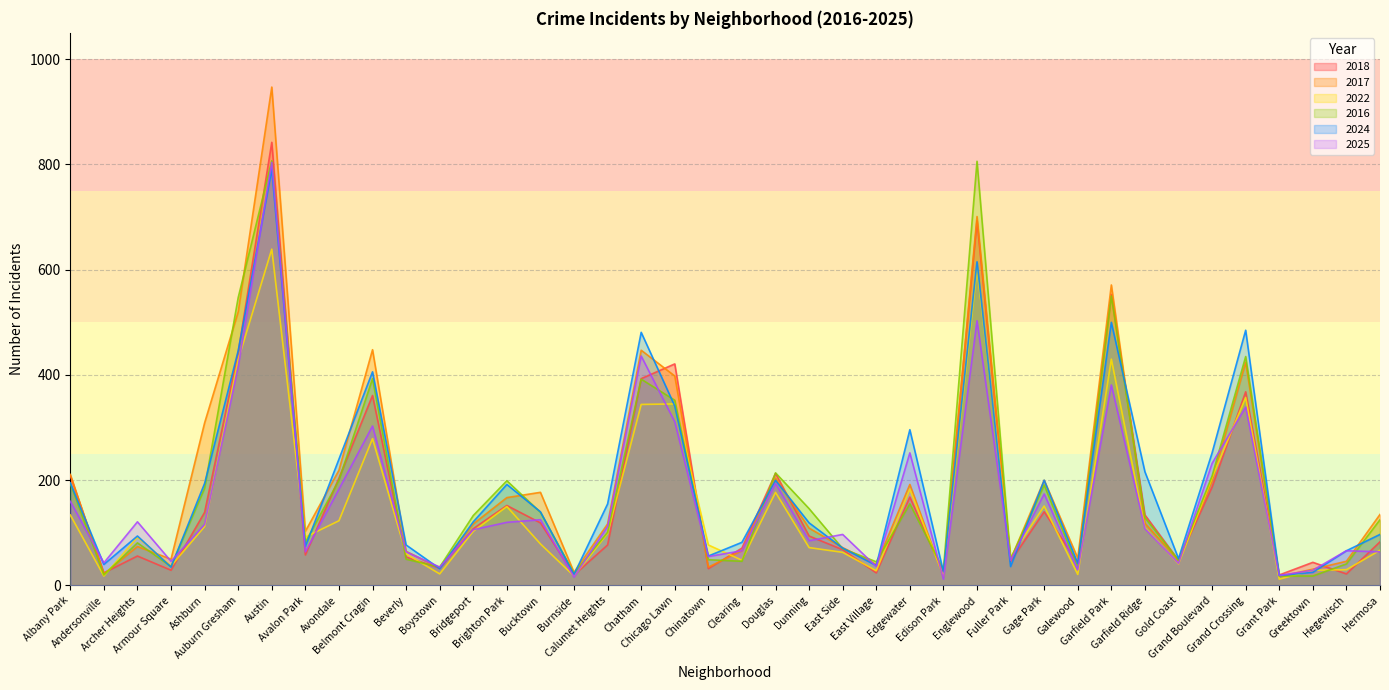

Reading right to left, what are all the values shown in this chart?

2018: Hermosa=83	Hegewisch=22	Greektown=44	Grant Park=20	Grand Crossing=368	Grand Boulevard=187	Gold Coast=48	Garfield Ridge=134	Garfield Park=553	Galewood=43	Gage Park=140	Fuller Park=46	Englewood=693	Edison Park=23	Edgewater=168	East Village=24	East Side=68	Dunning=94	Douglas=213	Clearing=71	Chinatown=32	Chicago Lawn=421	Chatham=393	Calumet Heights=77	Burnside=20	Bucktown=119	Brighton Park=152	Bridgeport=108	Boystown=33	Beverly=54	Belmont Cragin=361	Avondale=204	Avalon Park=58	Austin=842	Auburn Gresham=443	Ashburn=139	Armour Square=29	Archer Heights=56	Andersonville=24	Albany Park=209
2017: Hermosa=135	Hegewisch=46	Greektown=31	Grant Park=17	Grand Crossing=424	Grand Boulevard=198	Gold Coast=48	Garfield Ridge=118	Garfield Park=571	Galewood=52	Gage Park=200	Fuller Park=49	Englewood=701	Edison Park=17	Edgewater=192	East Village=40	East Side=72	Dunning=109	Douglas=204	Clearing=66	Chinatown=35	Chicago Lawn=398	Chatham=447	Calumet Heights=117	Burnside=25	Bucktown=177	Brighton Park=167	Bridgeport=117	Boystown=33	Beverly=65	Belmont Cragin=448	Avondale=219	Avalon Park=103	Austin=947	Auburn Gresham=520	Ashburn=309	Armour Square=50	Archer Heights=74	Andersonville=22	Albany Park=211
2022: Hermosa=67	Hegewisch=30	Greektown=29	Grant Park=12	Grand Crossing=357	Grand Boulevard=205	Gold Coast=41	Garfield Ridge=110	Garfield Park=430	Galewood=21	Gage Park=151	Fuller Park=54	Englewood=603	Edison Park=18	Edgewater=183	East Village=28	East Side=63	Dunning=72	Douglas=177	Clearing=48	Chinatown=77	Chicago Lawn=345	Chatham=344	Calumet Heights=99	Burnside=18	Bucktown=79	Brighton Park=150	Bridgeport=103	Boystown=22	Beverly=60	Belmont Cragin=279	Avondale=123	Avalon Park=92	Austin=639	Auburn Gresham=429	Ashburn=112	Armour Square=37	Archer Heights=92	Andersonville=18	Albany Park=134
2016: Hermosa=125	Hegewisch=41	Greektown=18	Grant Park=18	Grand Crossing=435	Grand Boulevard=208	Gold Coast=48	Garfield Ridge=129	Garfield Park=550	Galewood=35	Gage Park=191	Fuller Park=50	Englewood=806	Edison Park=30	Edgewater=155	East Village=45	East Side=70	Dunning=146	Douglas=214	Clearing=46	Chinatown=49	Chicago Lawn=352	Chatham=392	Calumet Heights=101	Burnside=23	Bucktown=139	Brighton Park=199	Bridgeport=133	Boystown=35	Beverly=50	Belmont Cragin=393	Avondale=200	Avalon Park=82	Austin=807	Auburn Gresham=547	Ashburn=185	Armour Square=36	Archer Heights=81	Andersonville=20	Albany Park=194
2024: Hermosa=97	Hegewisch=66	Greektown=25	Grant Park=19	Grand Crossing=485	Grand Boulevard=252	Gold Coast=51	Garfield Ridge=216	Garfield Park=500	Galewood=42	Gage Park=200	Fuller Park=36	Englewood=615	Edison Park=26	Edgewater=296	East Village=38	East Side=71	Dunning=119	Douglas=200	Clearing=82	Chinatown=56	Chicago Lawn=341	Chatham=481	Calumet Heights=155	Burnside=21	Bucktown=140	Brighton Park=192	Bridgeport=121	Boystown=32	Beverly=77	Belmont Cragin=406	Avondale=240	Avalon Park=74	Austin=791	Auburn Gresham=446	Ashburn=194	Armour Square=35	Archer Heights=94	Andersonville=40	Albany Park=195
2025: Hermosa=64	Hegewisch=66	Greektown=29	Grant Park=19	Grand Crossing=339	Grand Boulevard=232	Gold Coast=42	Garfield Ridge=108	Garfield Park=381	Galewood=30	Gage Park=174	Fuller Park=48	Englewood=503	Edison Park=12	Edgewater=252	East Village=36	East Side=97	Dunning=85	Douglas=194	Clearing=66	Chinatown=55	Chicago Lawn=311	Chatham=436	Calumet Heights=112	Burnside=16	Bucktown=125	Brighton Park=120	Bridgeport=106	Boystown=35	Beverly=64	Belmont Cragin=303	Avondale=183	Avalon Park=64	Austin=804	Auburn Gresham=416	Ashburn=116	Armour Square=46	Archer Heights=121	Andersonville=43	Albany Park=160